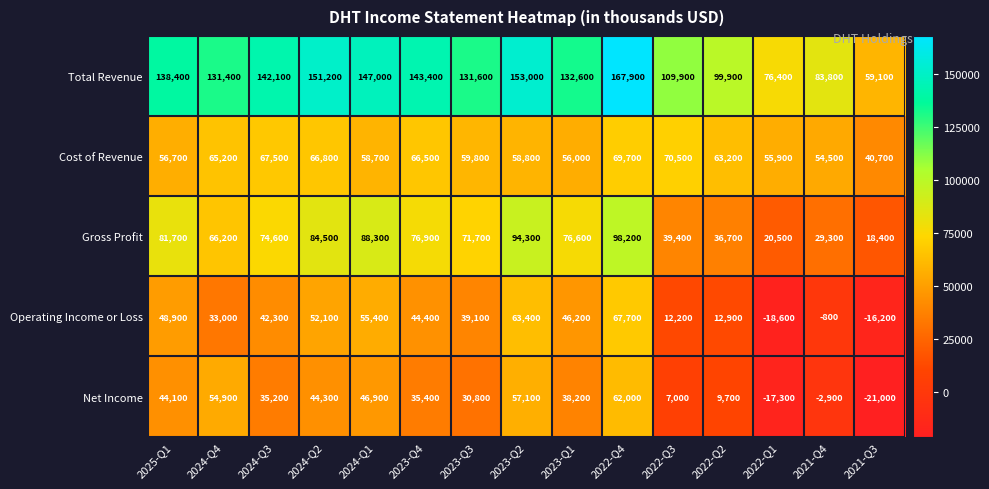

What is the difference between the Total Revenue values at 2024-Q2 and 2024-Q3?

9100